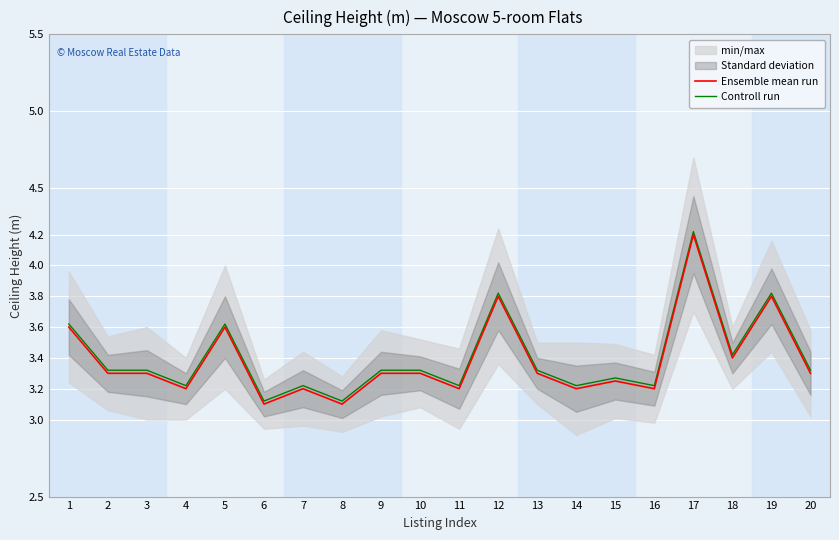

List the labels in order of Controll run value, largest first.

17, 12, 19, 1, 5, 18, 2, 3, 9, 10, 13, 20, 15, 4, 7, 11, 14, 16, 6, 8